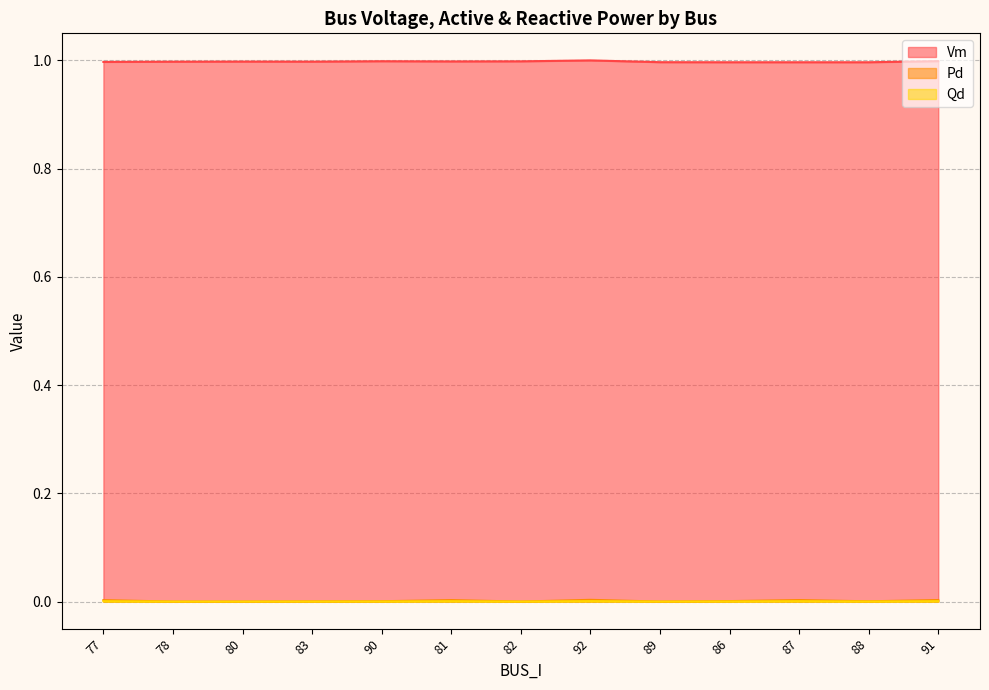

The Vm series shows 1.4 at 80. True or false?

False